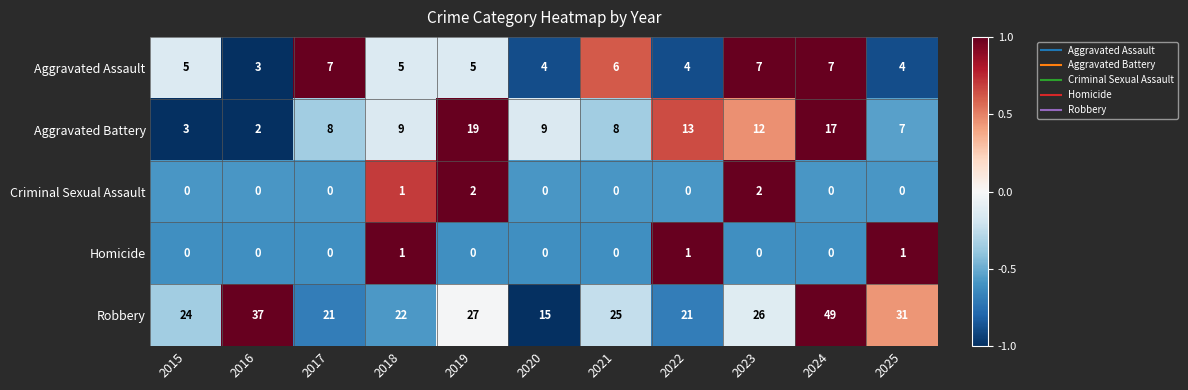

The value of Homicide at 2016 is -1. True or false?

False